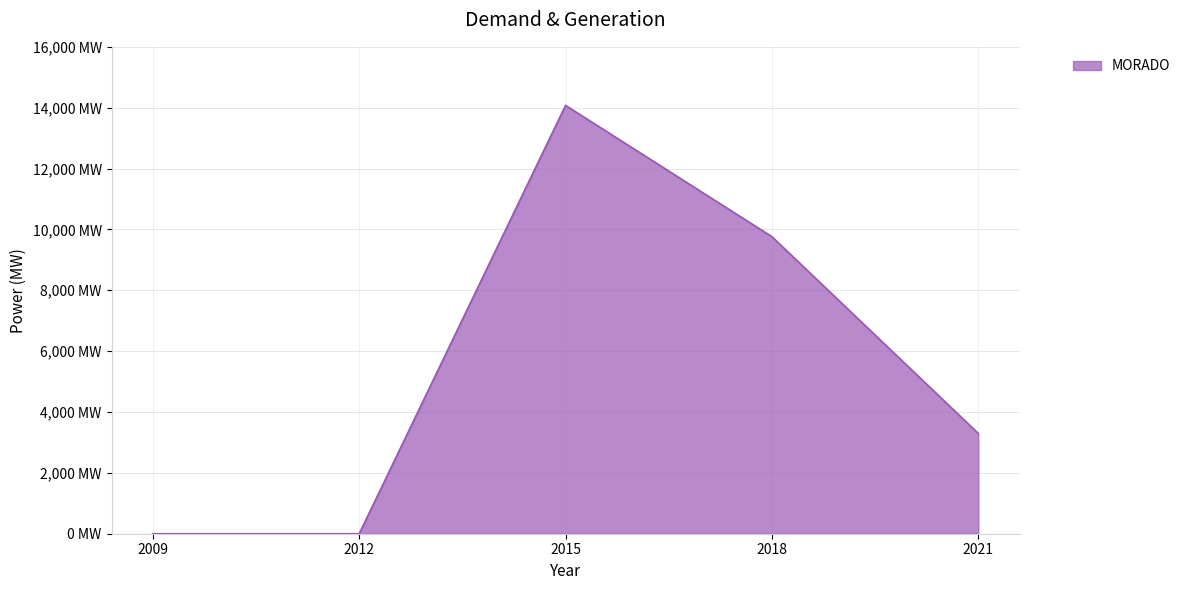

Reading left to right, list all the values displayed in this chart.

0	0	14076	9762	3297